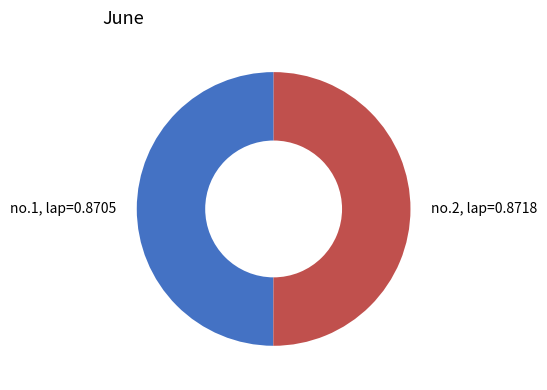

Do no.1 and no.2 together represent more than half of the pie?

Yes